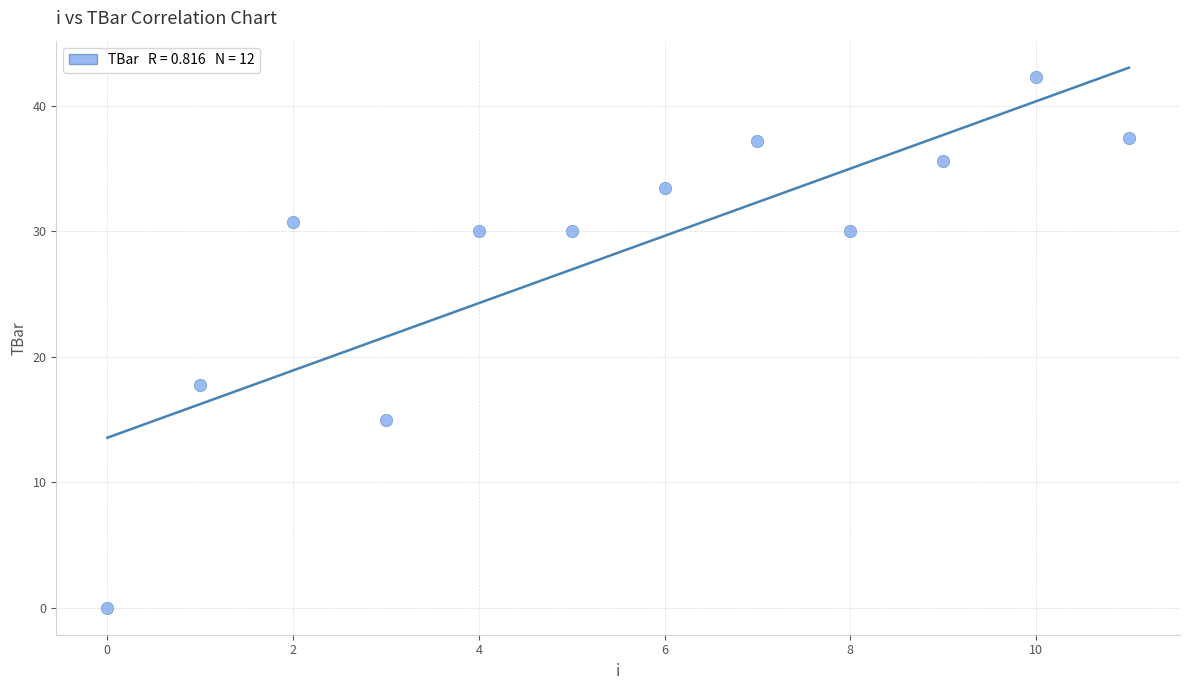

What is the range of Y values (max minus min)?

42.3